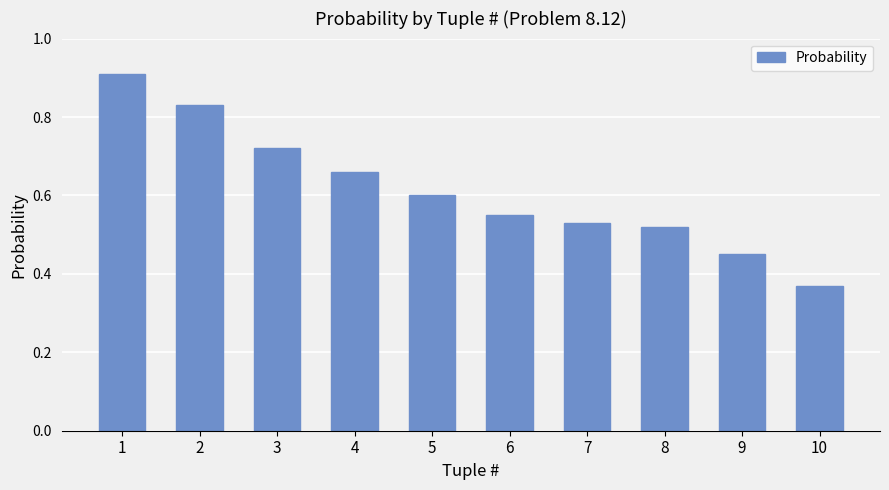

Which has a higher value, 9 or 2?

2